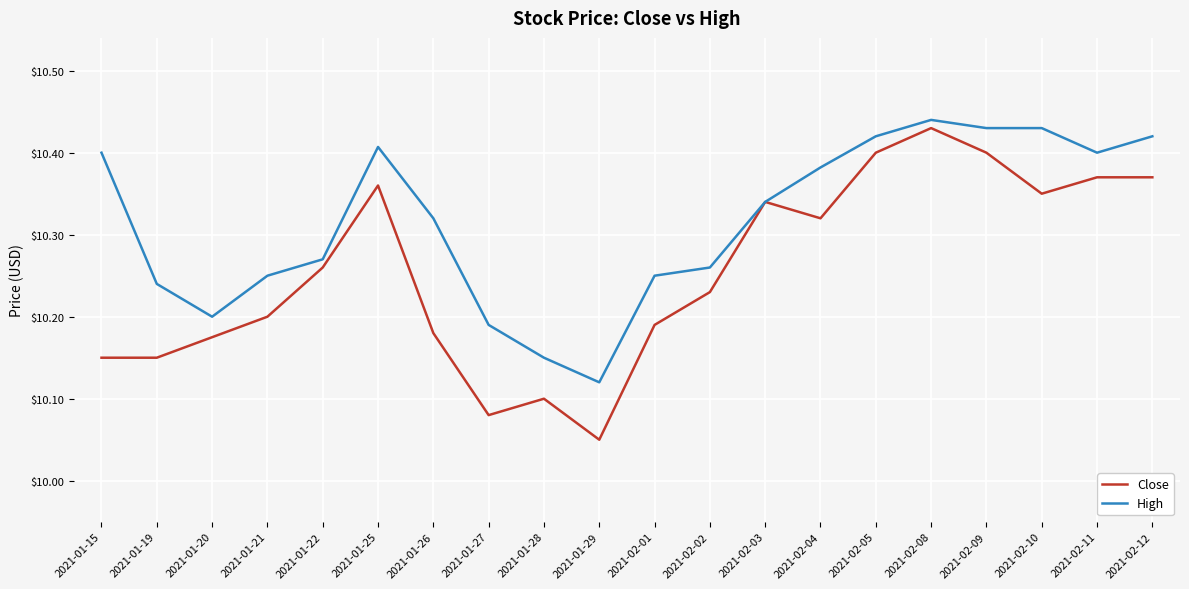

What position from the right is 2021-02-05?

6